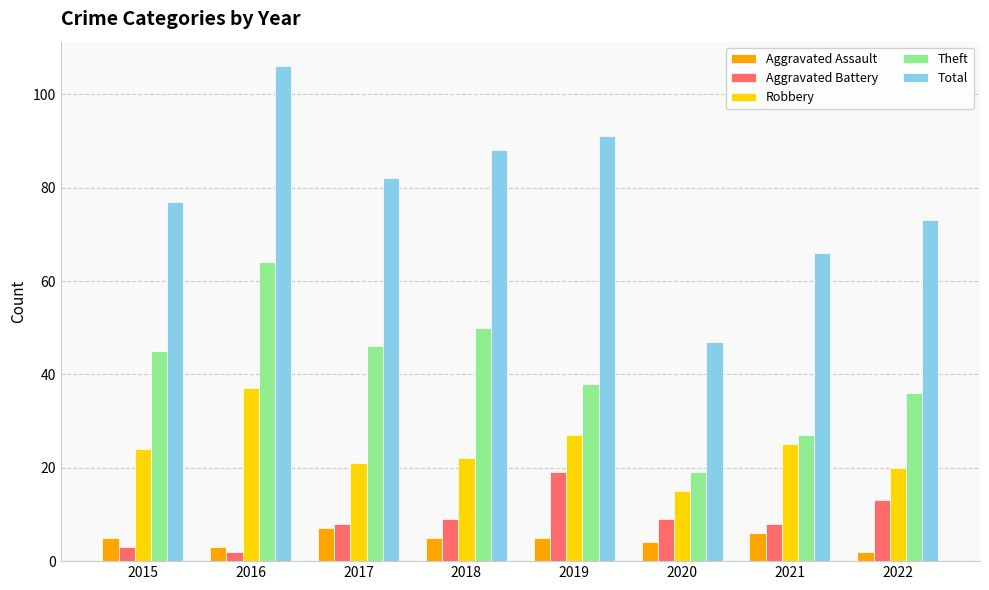

Which category has the lowest value in the Total series?

2020